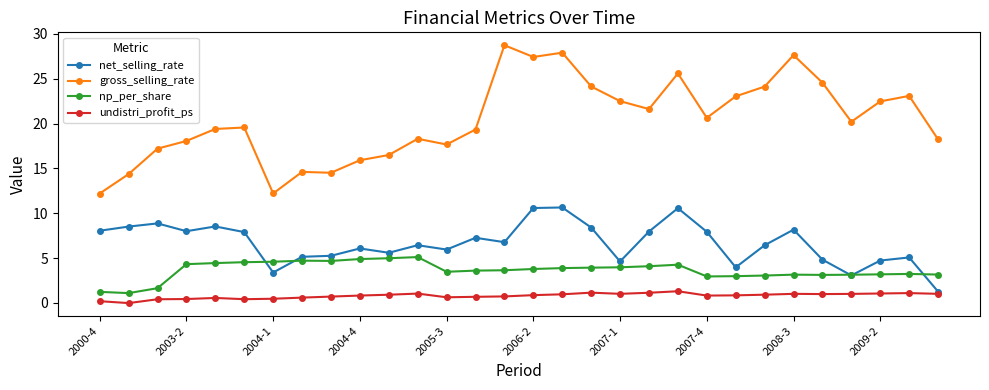

What is the average value of the undistri_profit_ps series?

0.8